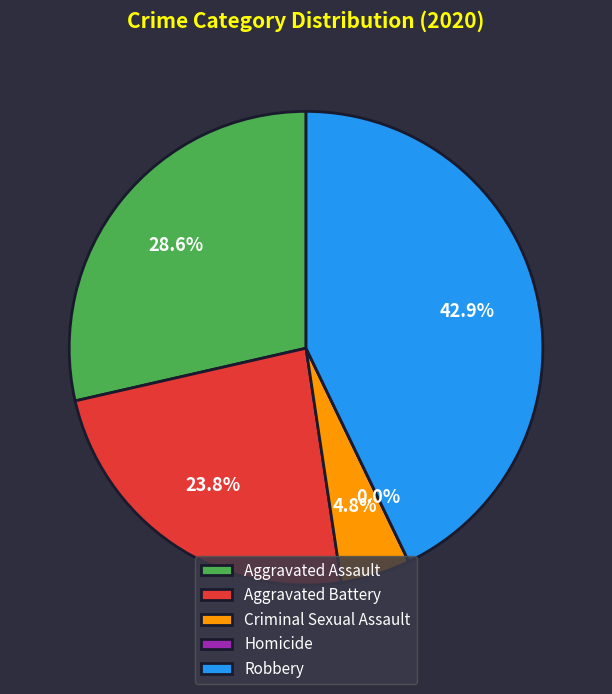

To the nearest percent, what percentage of the pie is Aggravated Battery?

24%